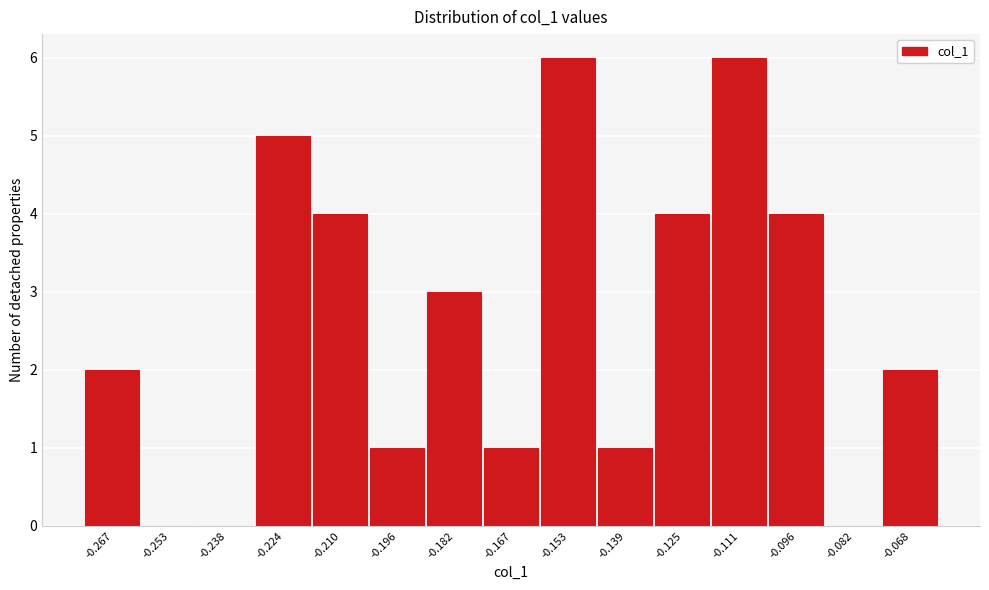

What is the height of the bar covering -0.232 to -0.218 on the x-axis? Neither the bar edges nor the heights are printed on the chart, so give them approximately, as read against the axes.

5